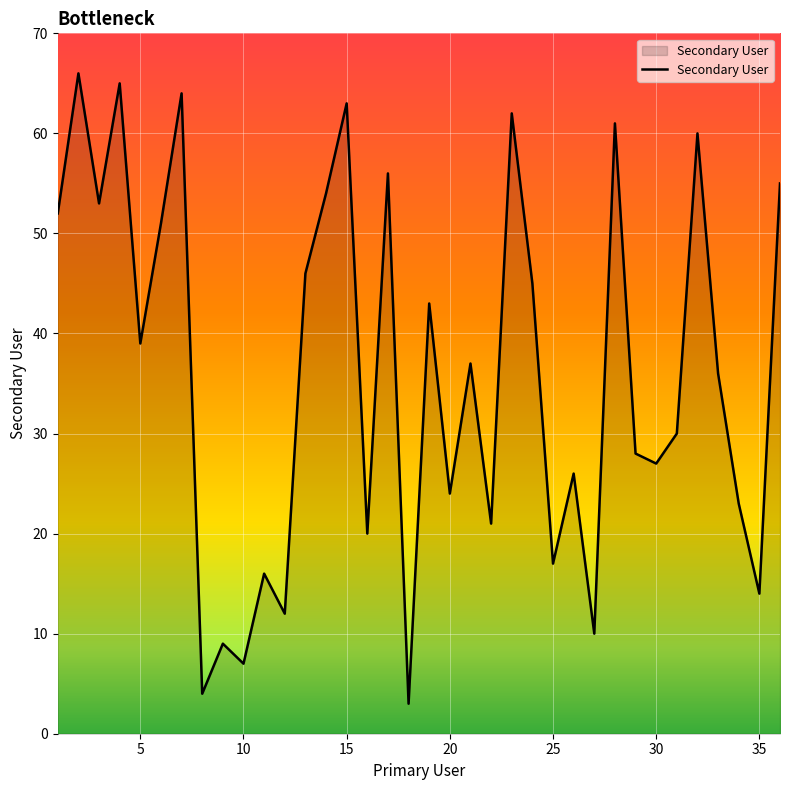

What is the difference between the maximum and minimum values?

63